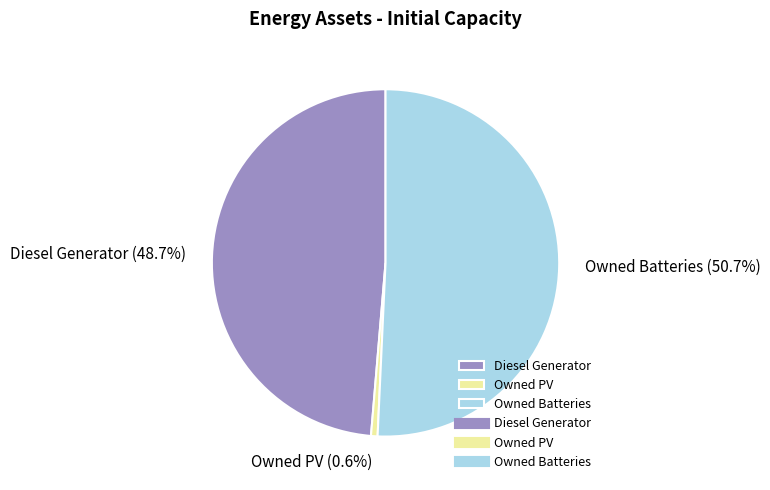

Does Owned PV represent more than half of the total?

No